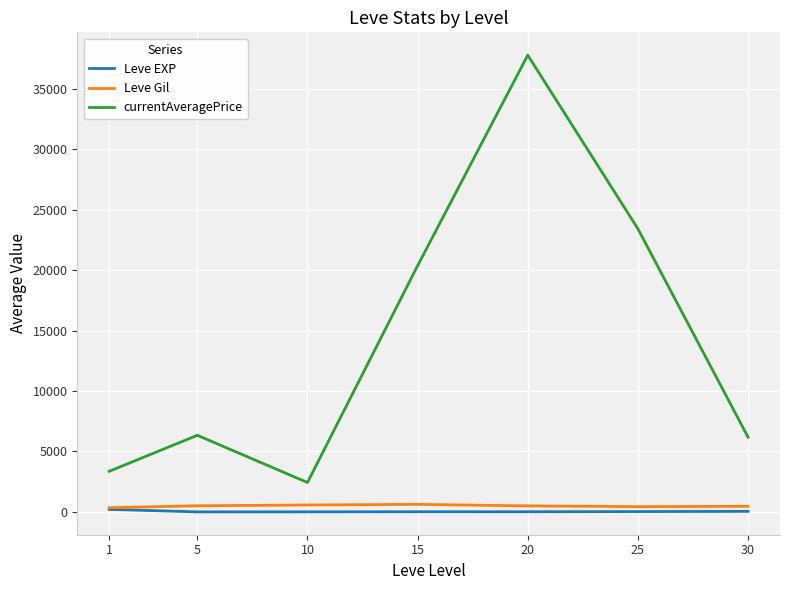

At how many categories does at least one series exceed 21724?

2